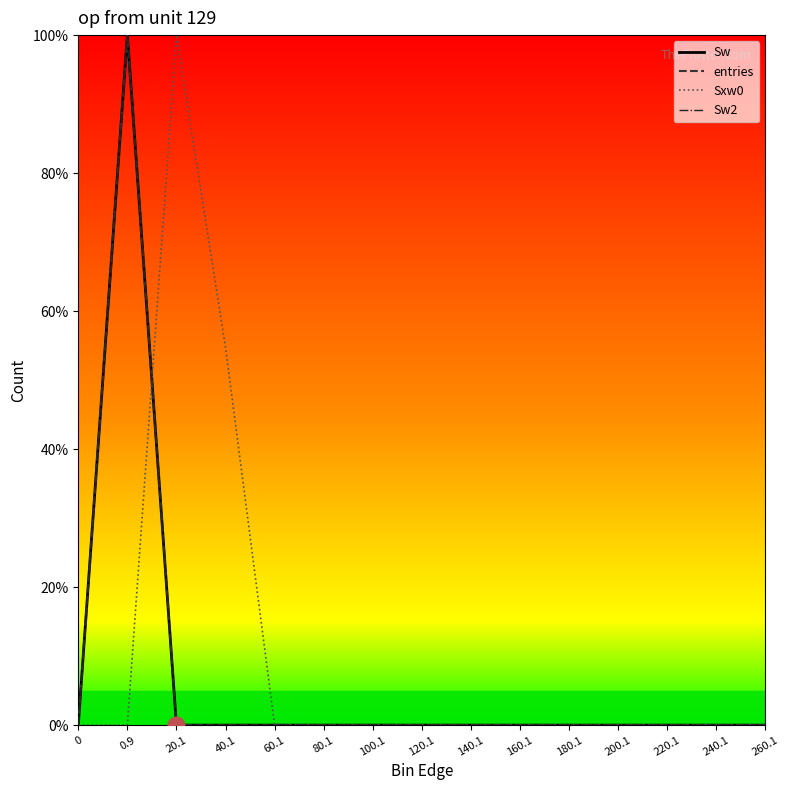

Is this an area chart (filled region under the line)?

No